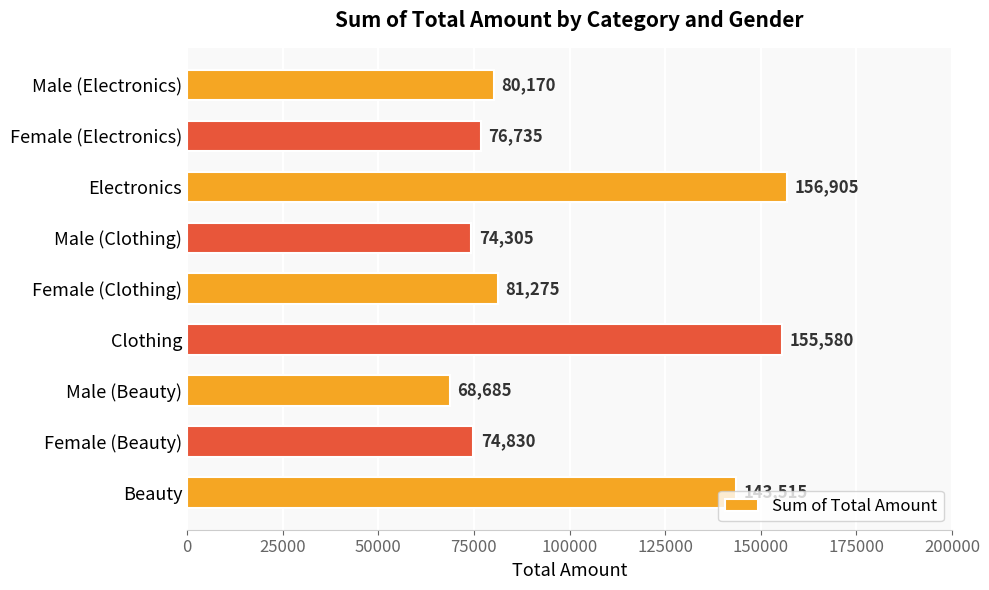

Which category has the highest value across all series?

Electronics